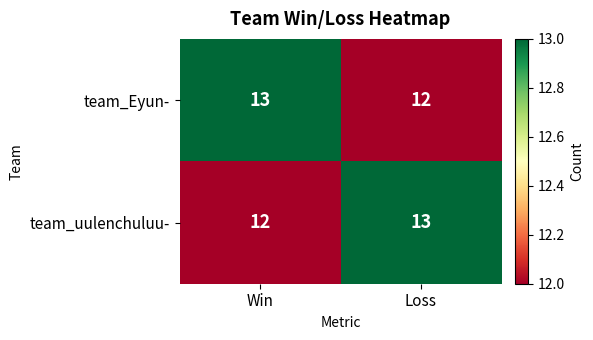

How many distinct data groups are displayed?

2